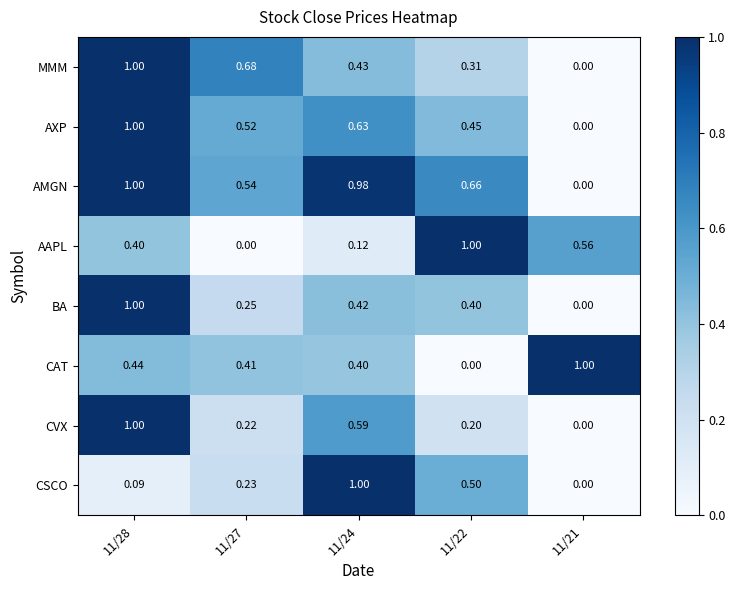

Which series has the largest total across all categories?

AMGN